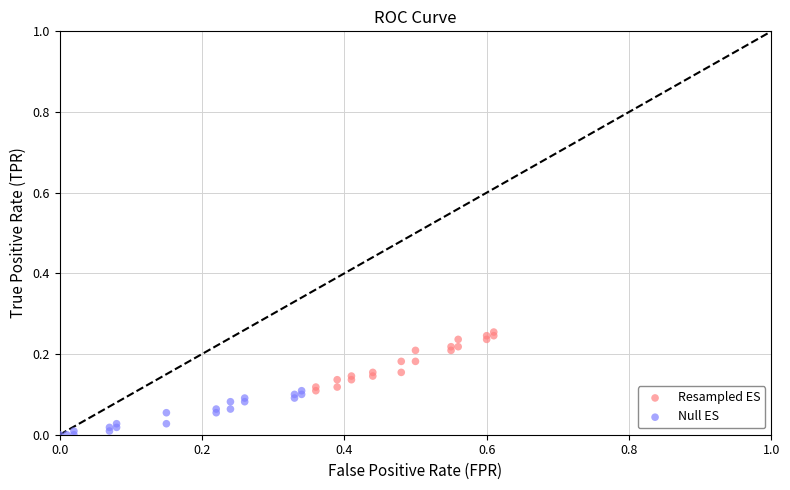

Which series has the widest spread of Y values?

Resampled ES